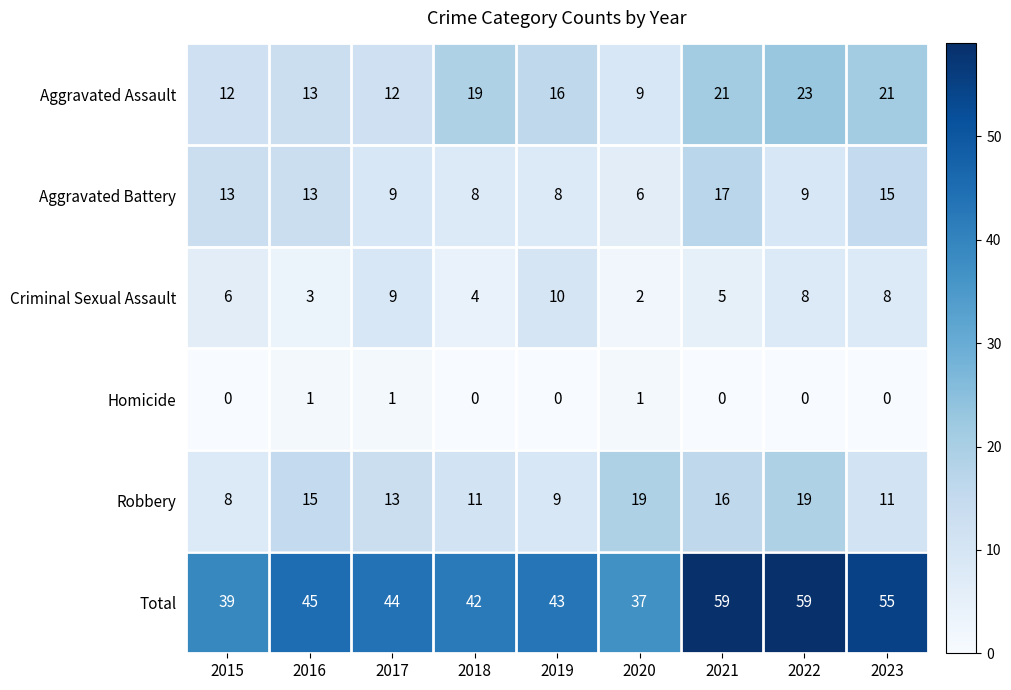

How many data points in Aggravated Battery are less than 9?

3